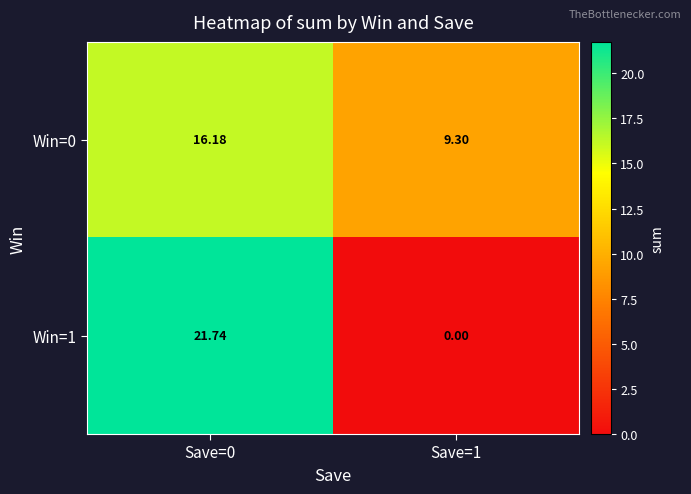

How many data points in Win=0 are above 16?

1